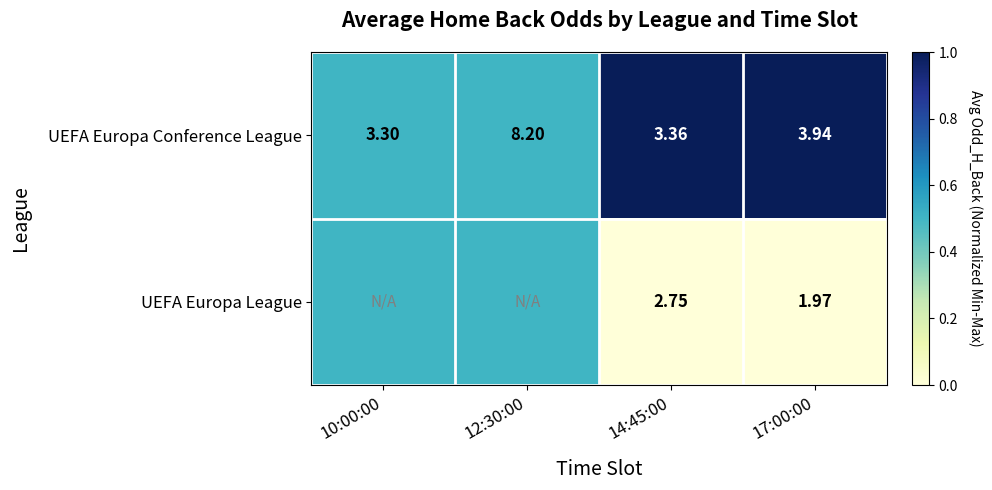

Rank the series at 14:45:00 from highest to lowest value.

UEFA Europa Conference League, UEFA Europa League